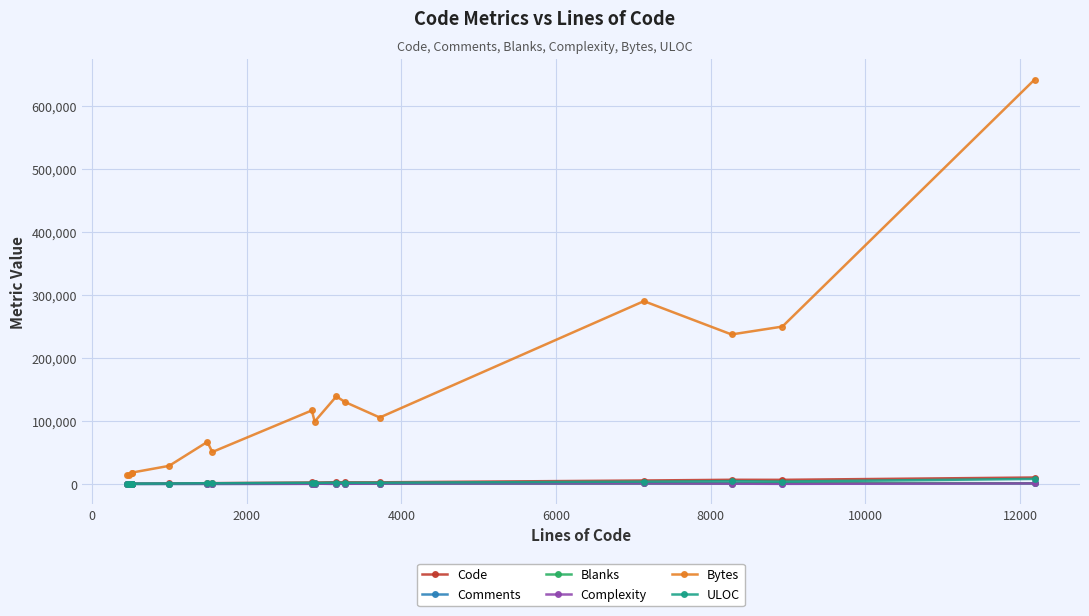

What is the greatest value displayed?

641490